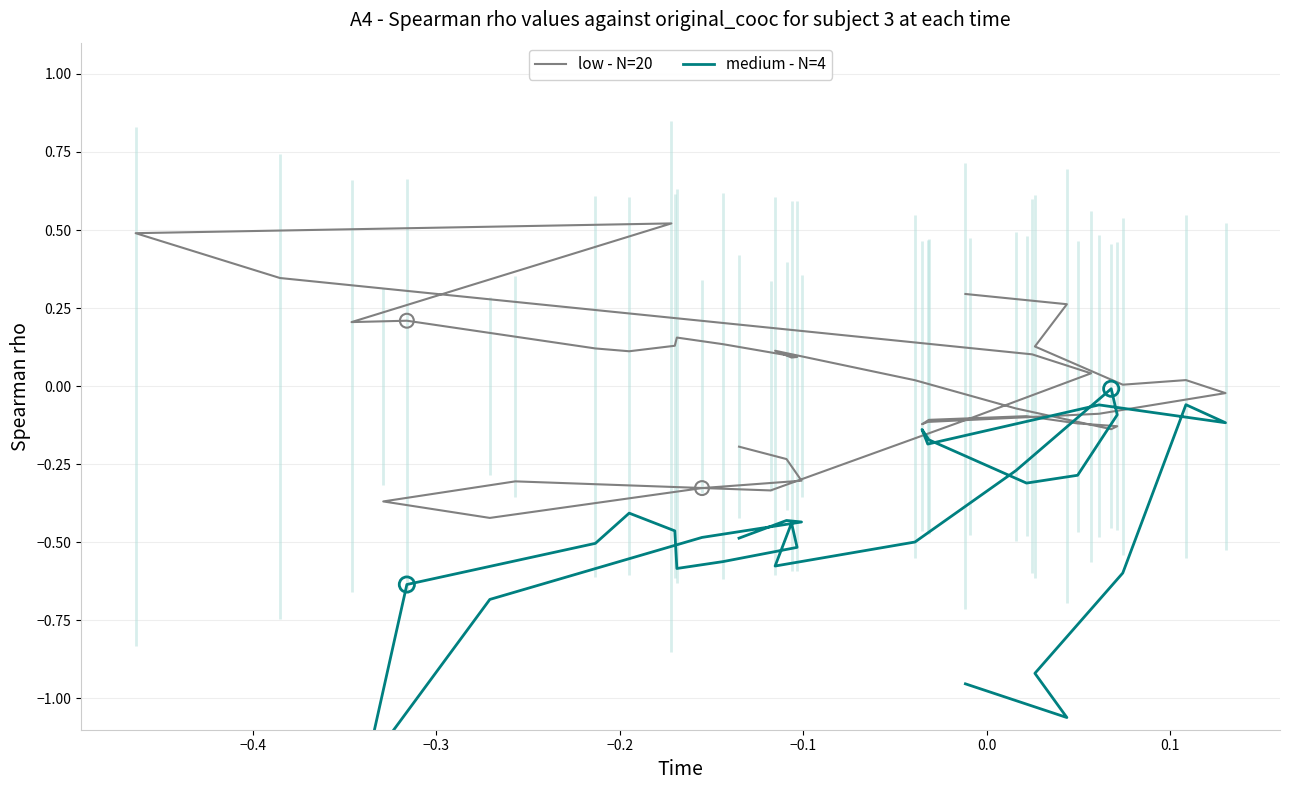

Which series reaches the minimum Y coordinate?

medium - N=4